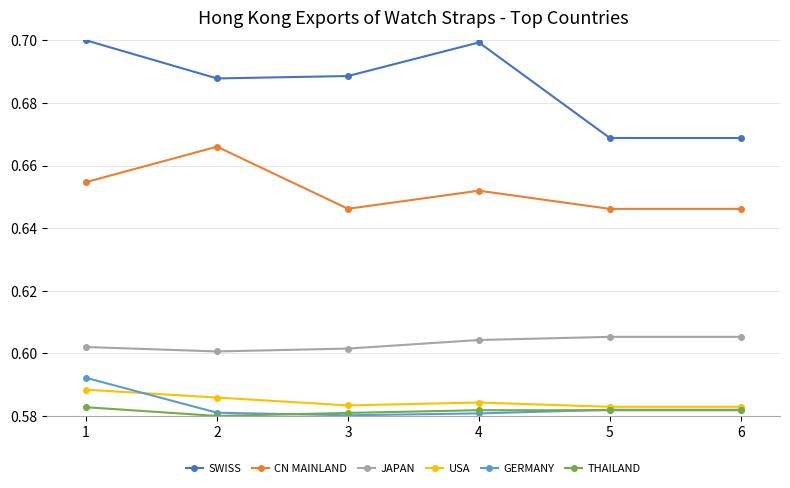

Rank the series by their maximum value, from lowest to highest.

THAILAND, USA, GERMANY, JAPAN, CN MAINLAND, SWISS